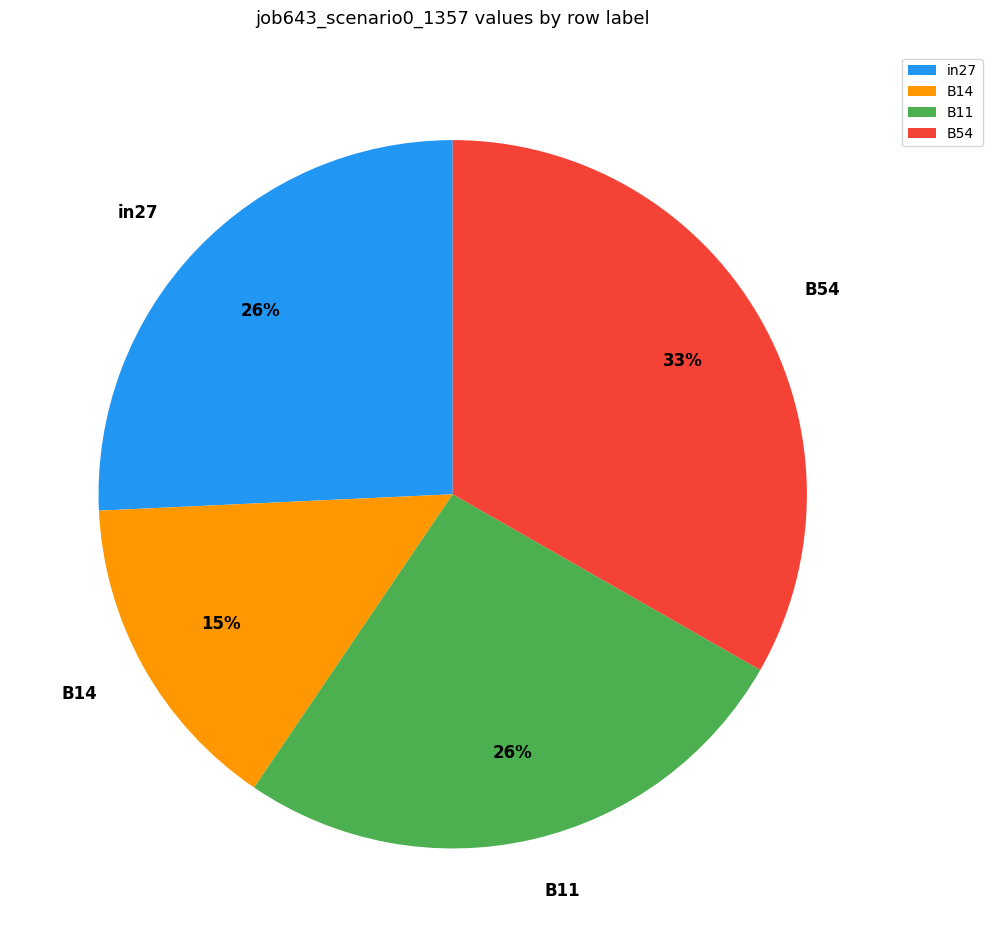

True or false: in27 accounts for 32% of the total.

False